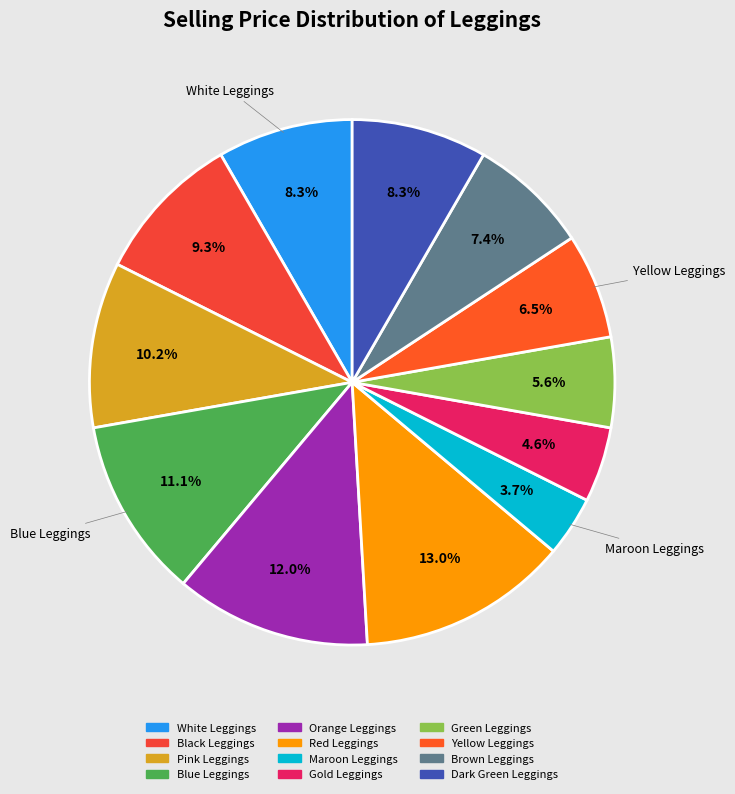

How many slices are in this pie chart?

12